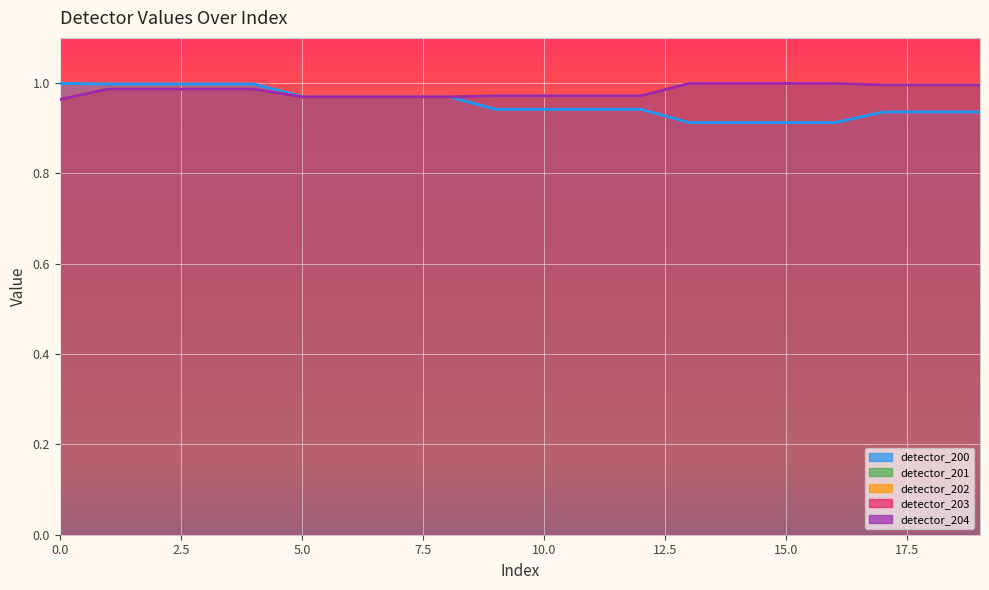

Which series has the largest range (max minus min)?

detector_200